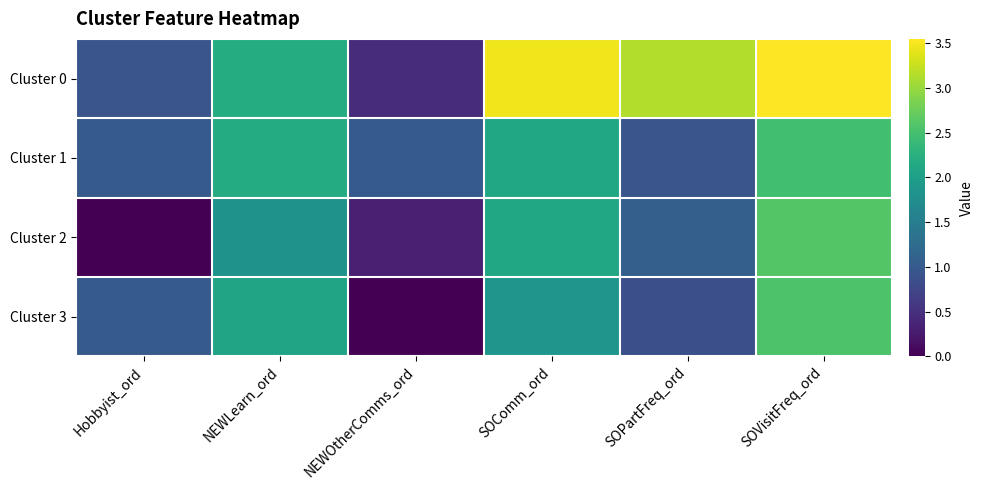

At which category is the sum across all series the highest?

SOVisitFreq_ord